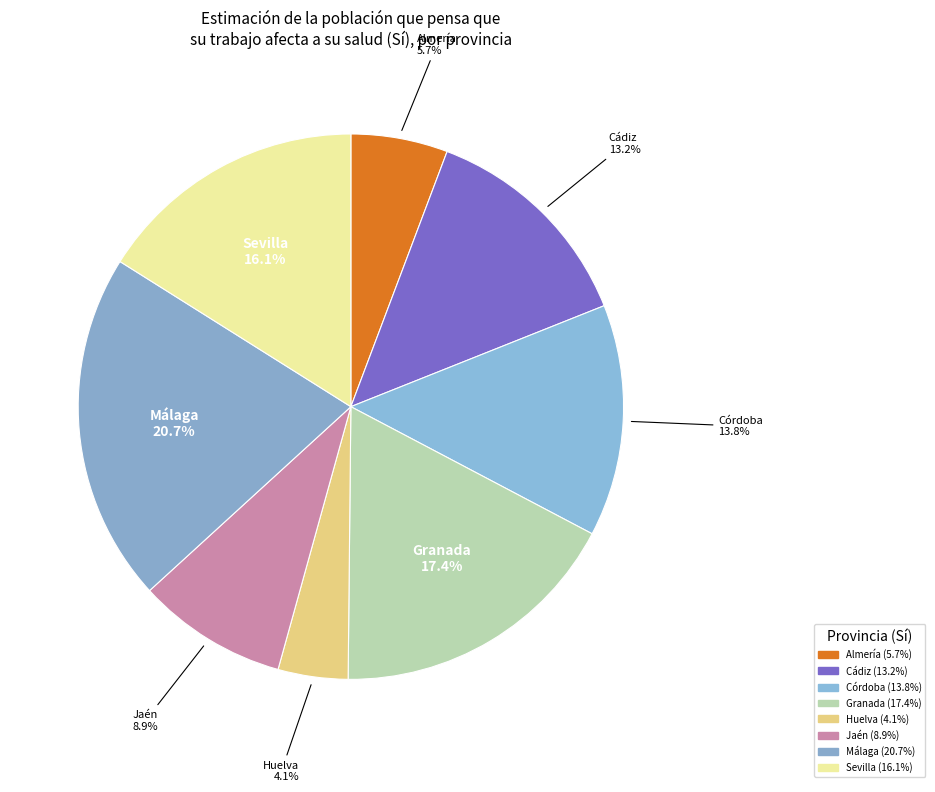

How many segments does this pie chart have?

8